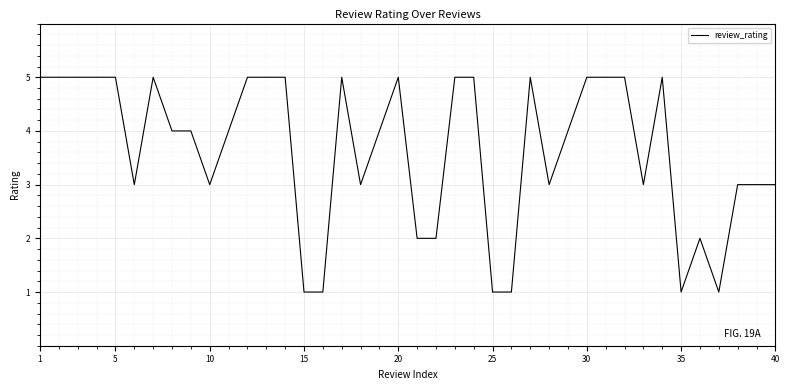

How many values are between 3 and 5?

31